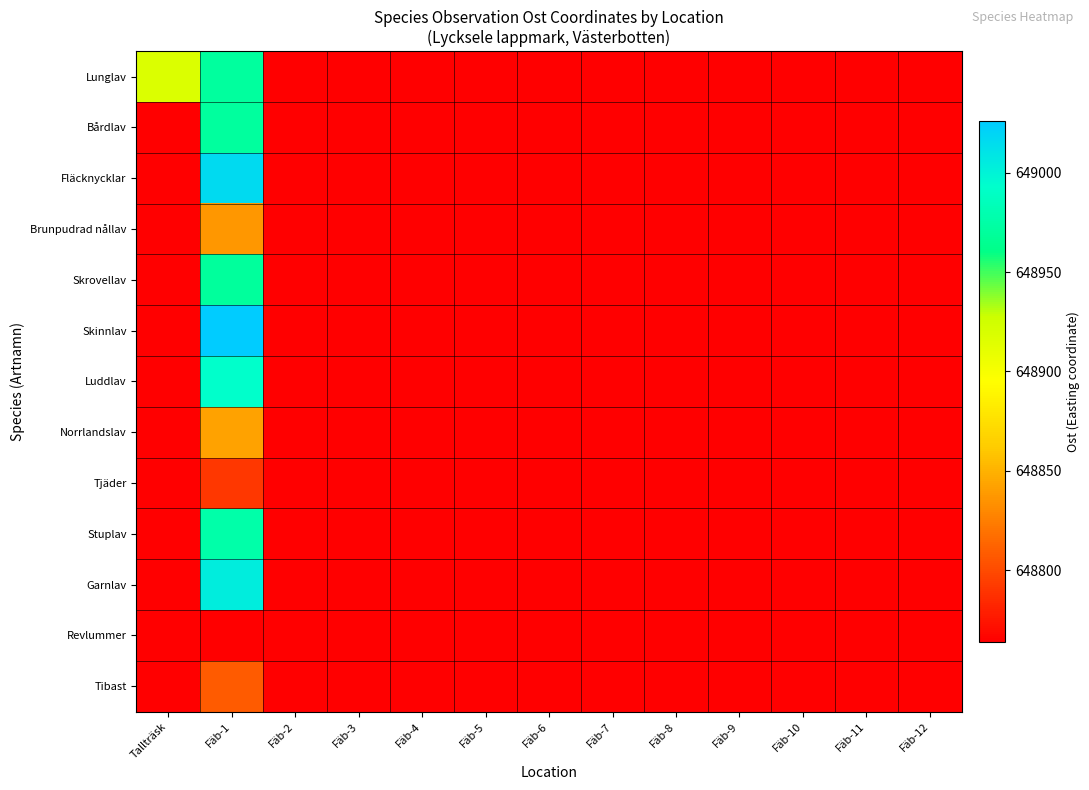

Rank the series by their maximum value, from lowest to highest.

Revlummer, Tjäder, Tibast, Brunpudrad nållav, Norrlandslav, Skrovellav, Lunglav, Bårdlav, Stuplav, Luddlav, Garnlav, Fläcknycklar, Skinnlav